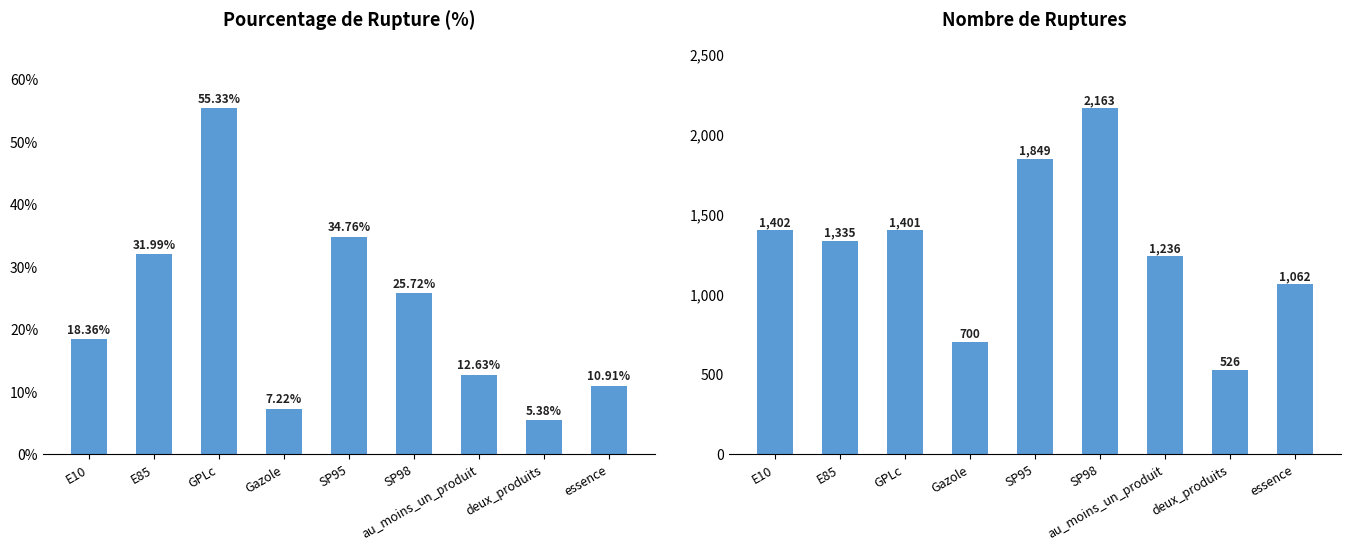

How many distinct data groups are displayed?

2